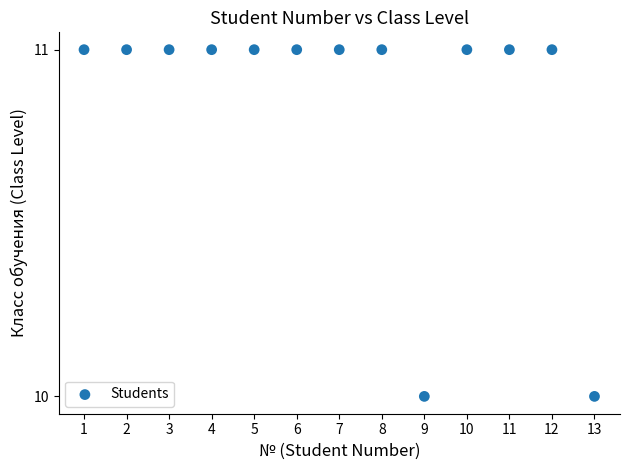

What is the range of X values (max minus min)?

12